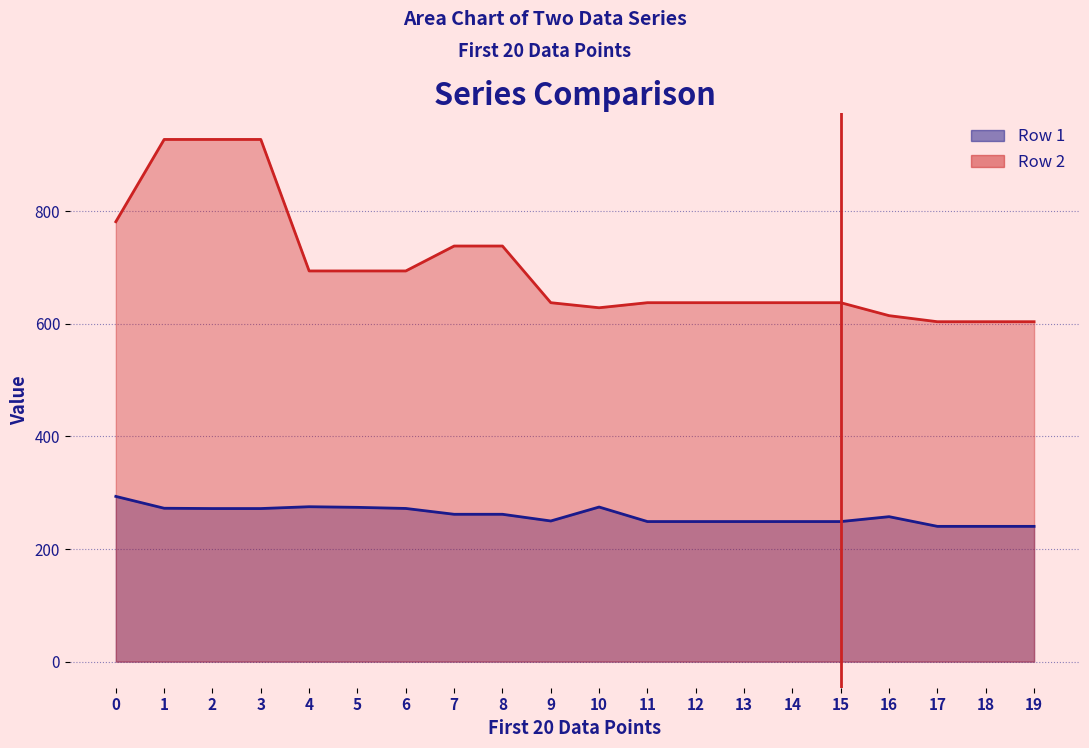

What is the minimum value shown in the chart?

240.3